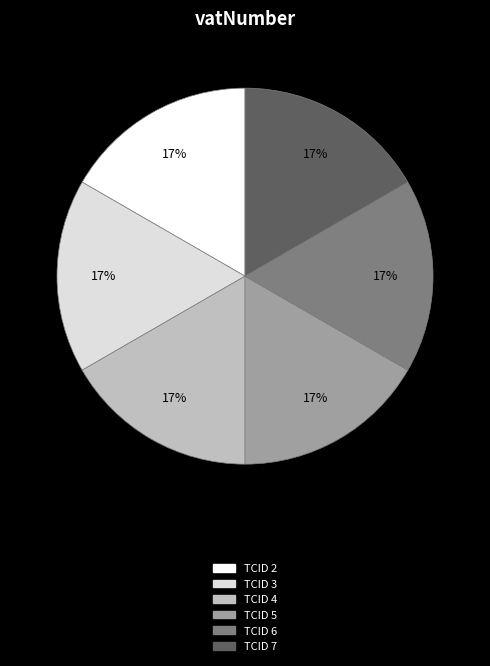

Approximately how many times larger is the value at TCID 3 compared to TCID 4?

1.0